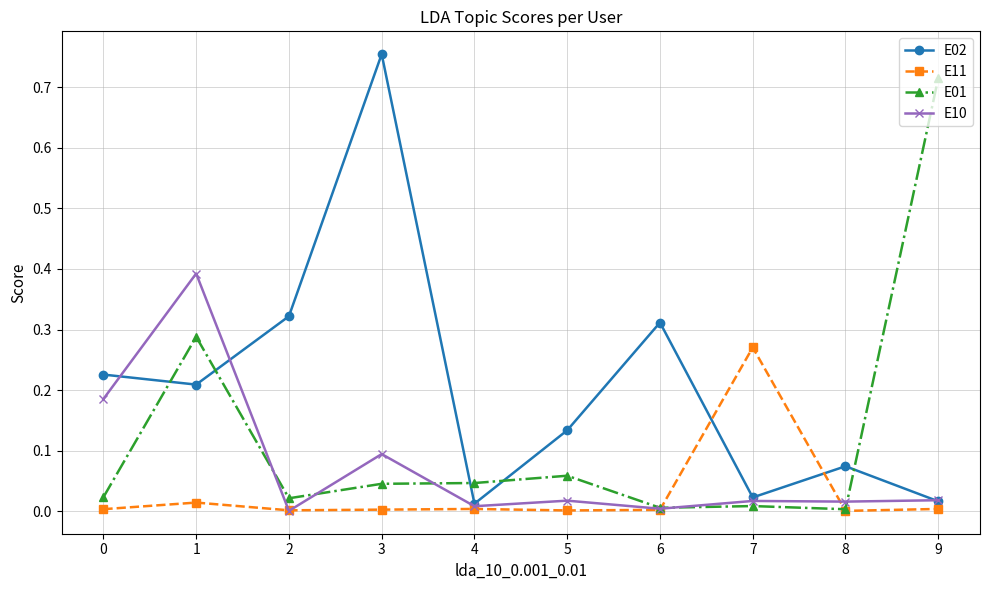

Which series has the largest total across all categories?

E02